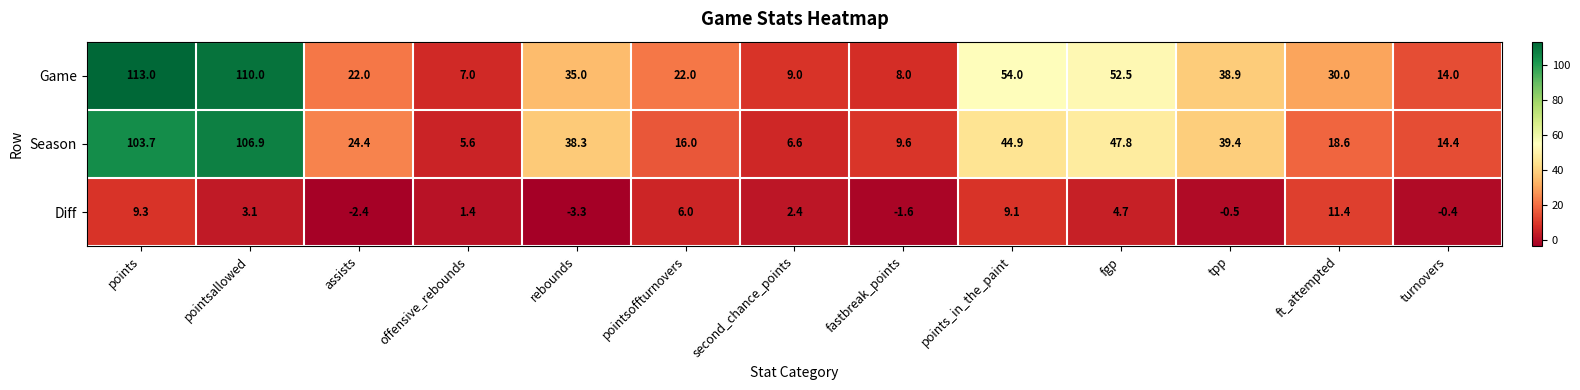

What is the greatest value displayed?

113.0